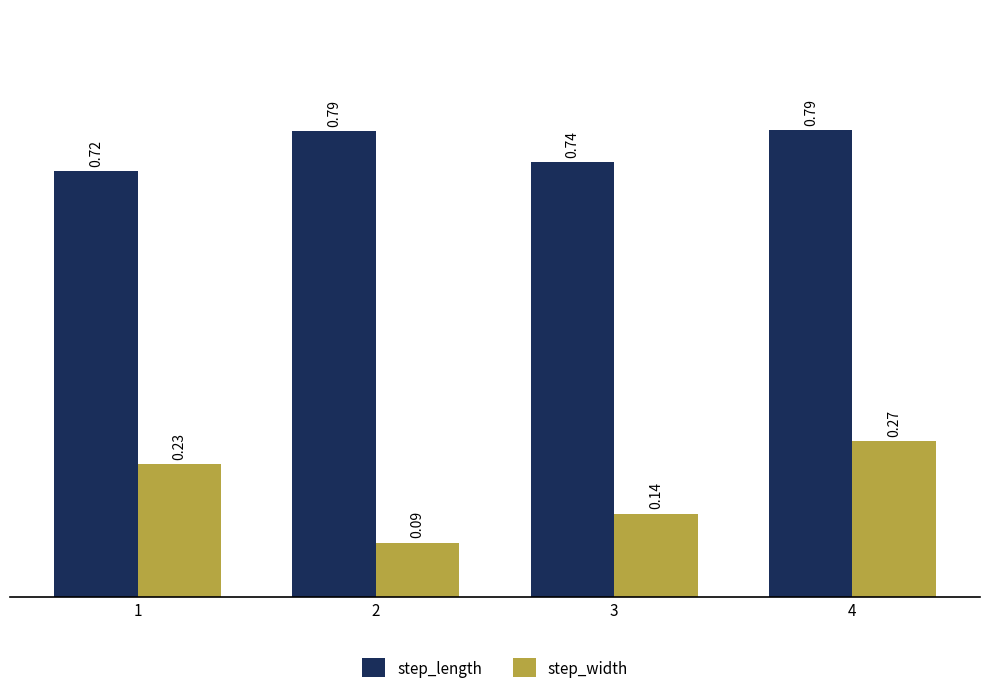

Which series has the widest spread of values?

step_width